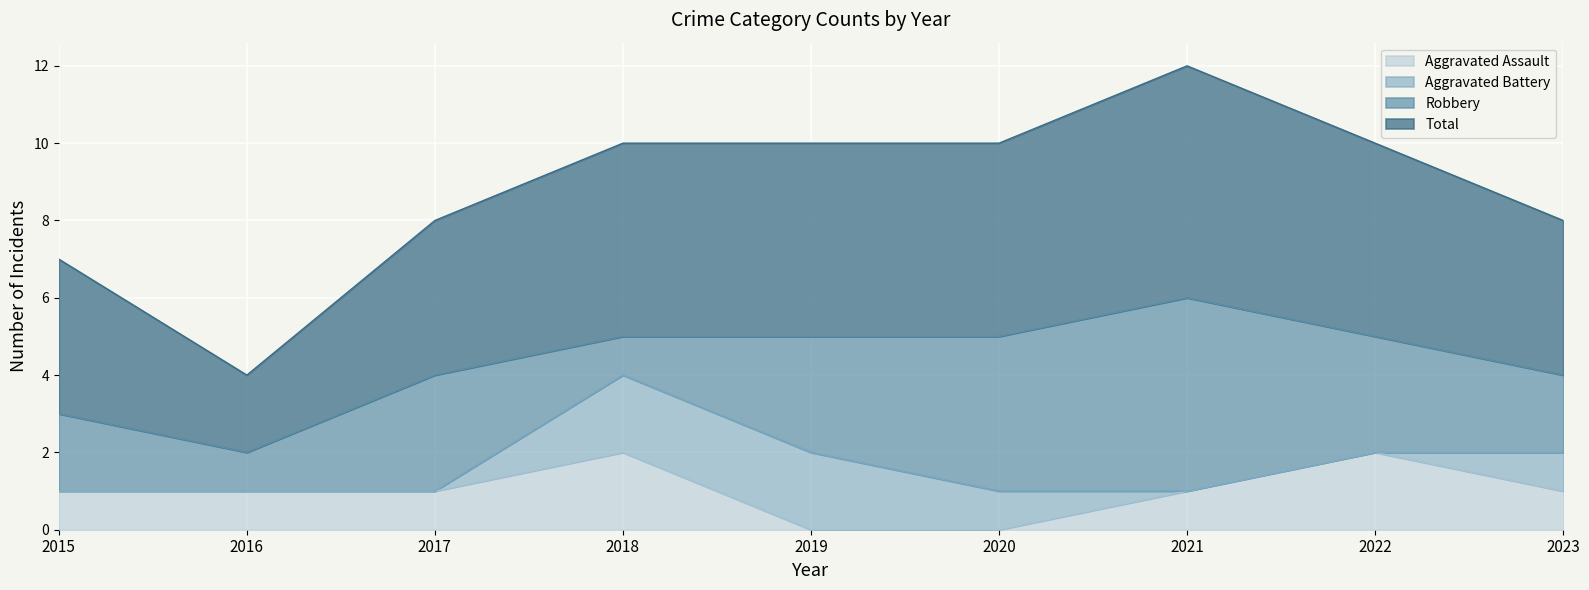

How many values in the Aggravated Assault series exceed 1?

2